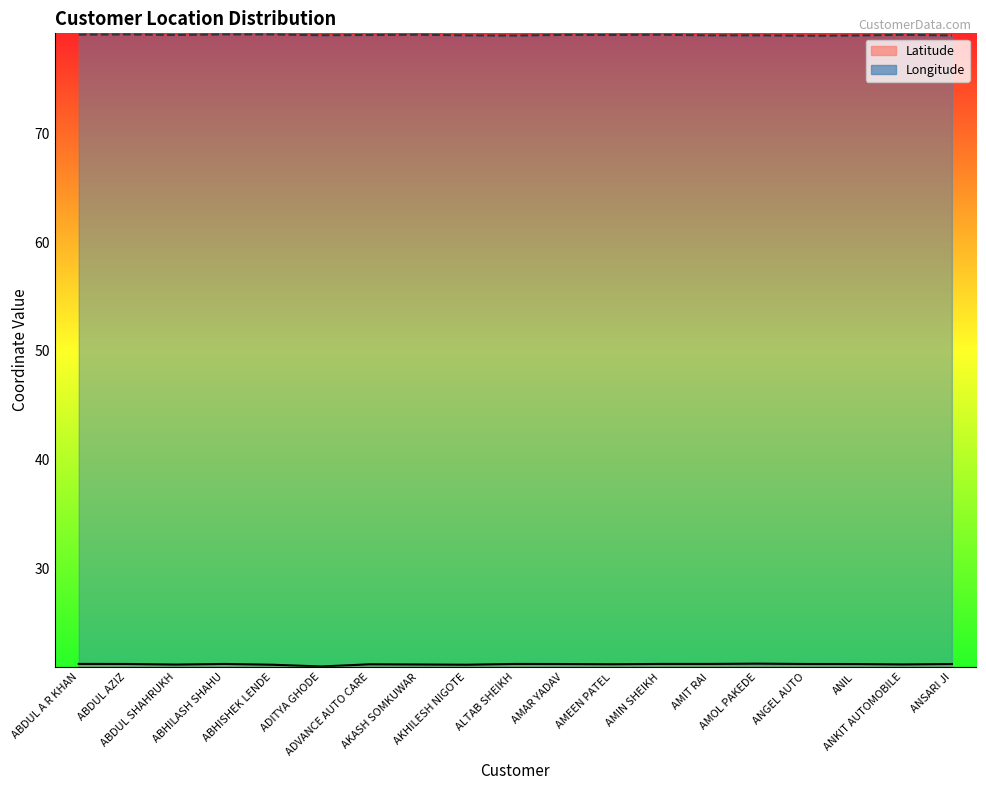

What is the difference between the second highest and minimum values in the Latitude series?

0.2